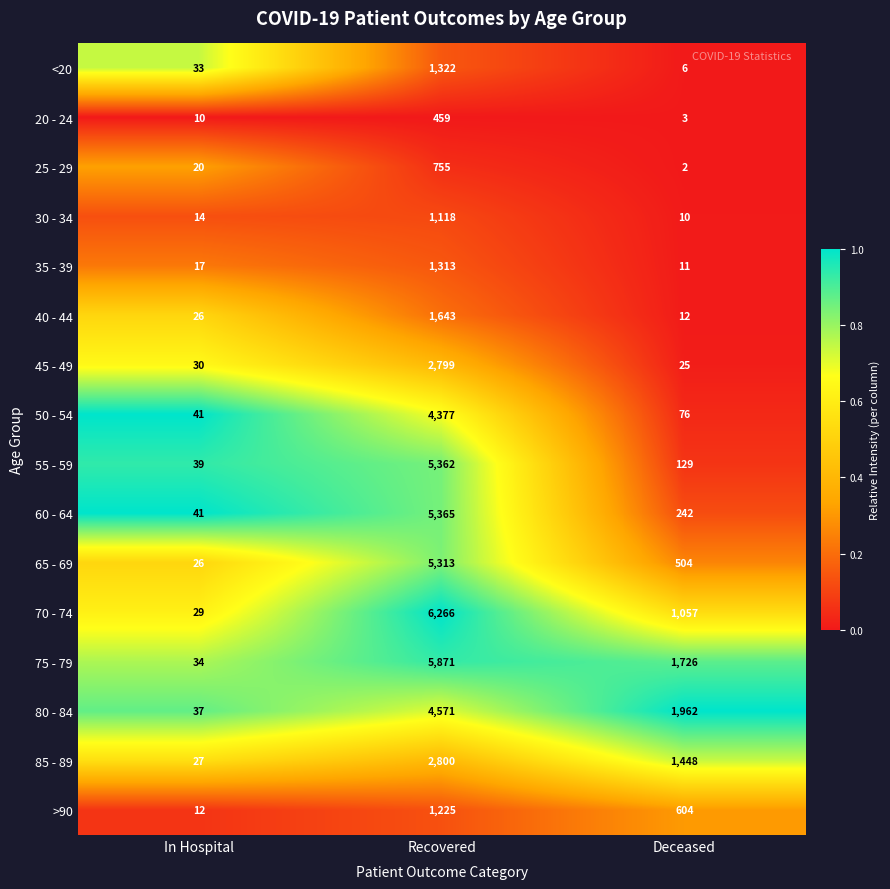

What is the average value of the >90 series?

614